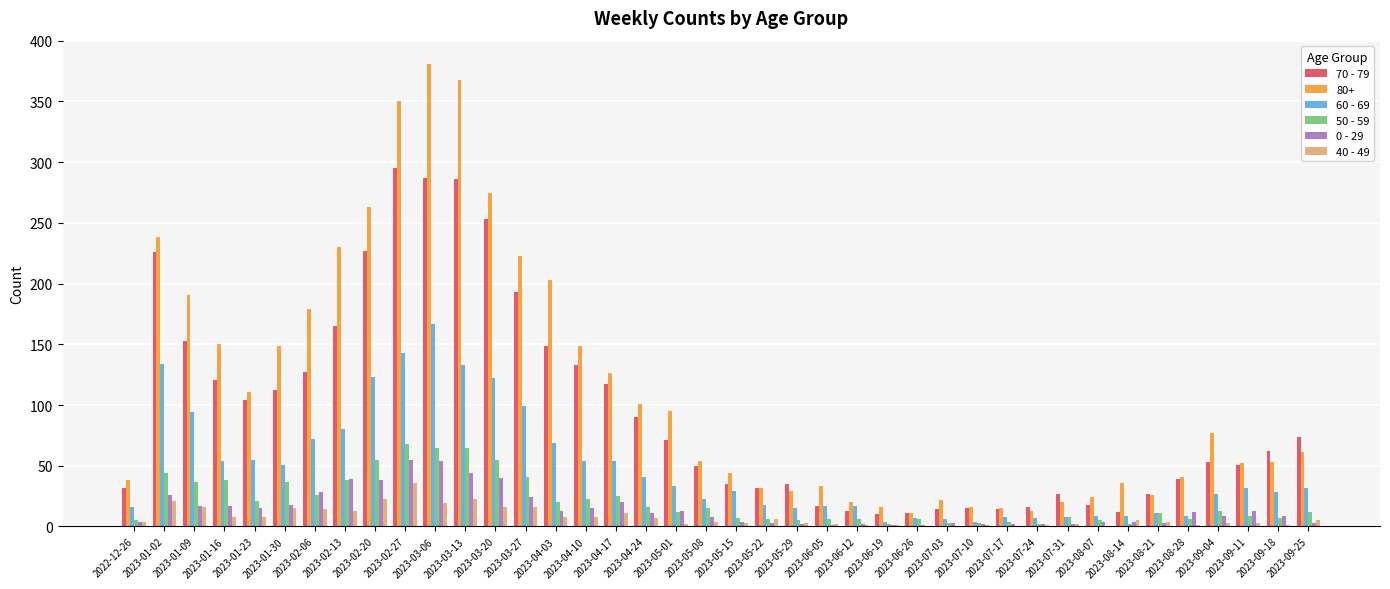

Which category has the highest value across all series?

2023-03-06